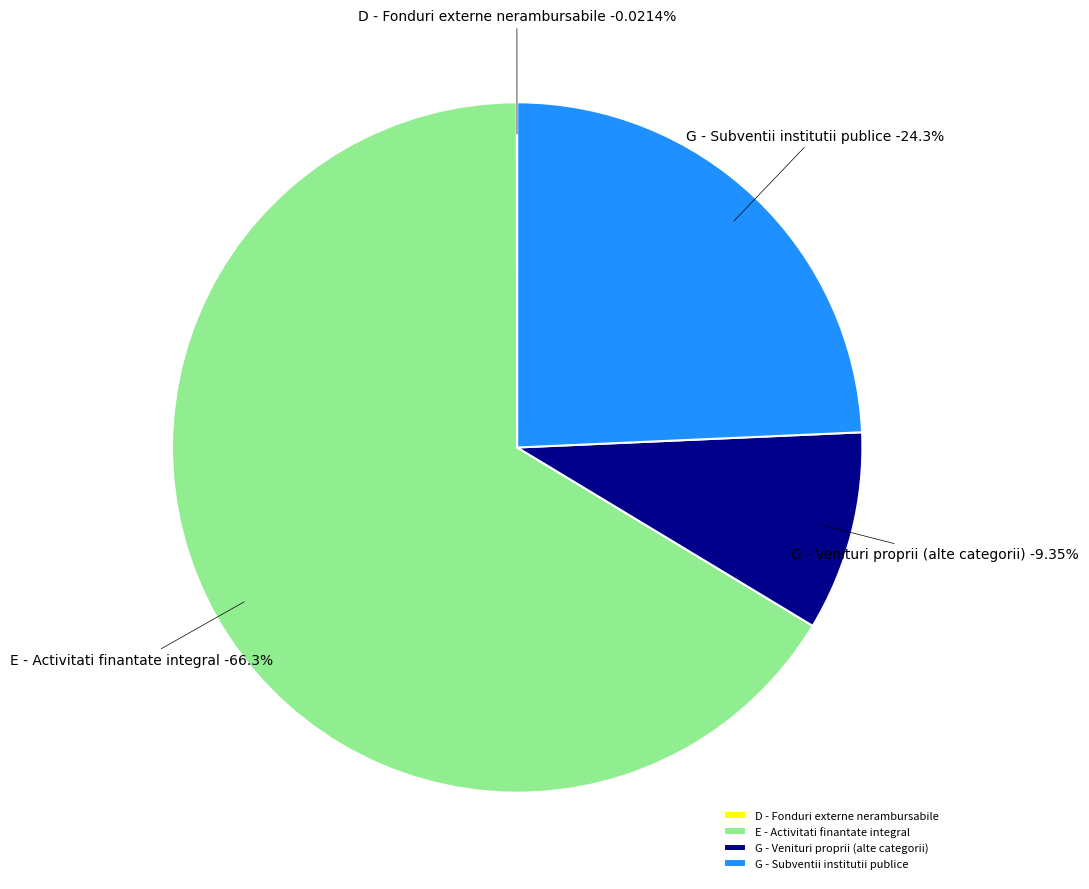

Combined, do Subventii pentru institutii publice and Fonduri externe nerambursabile - Prefinantare account for over 50%?

No